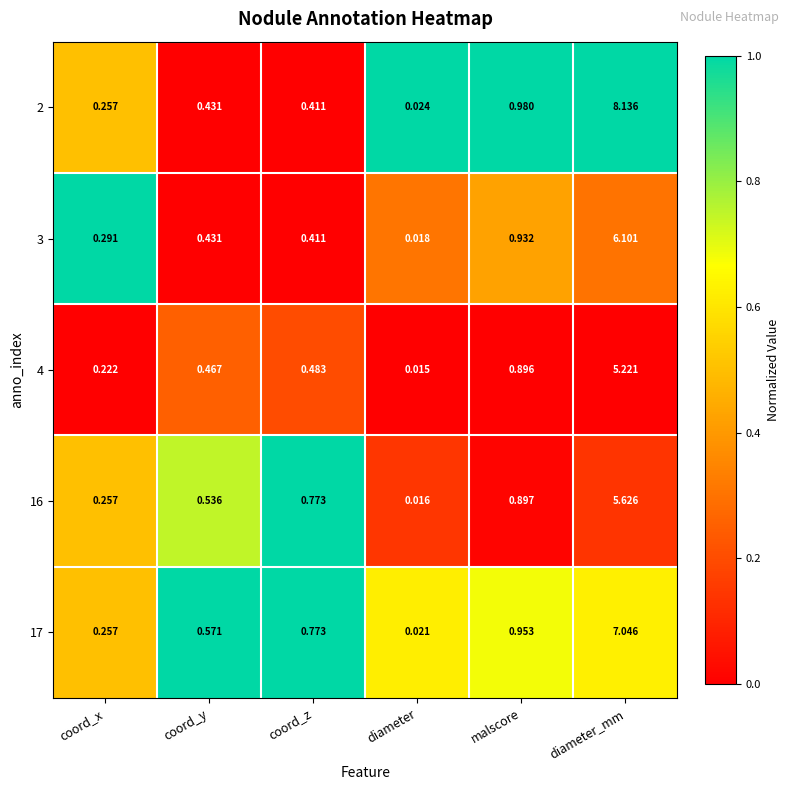

At which category is the sum across all series the highest?

diameter_mm